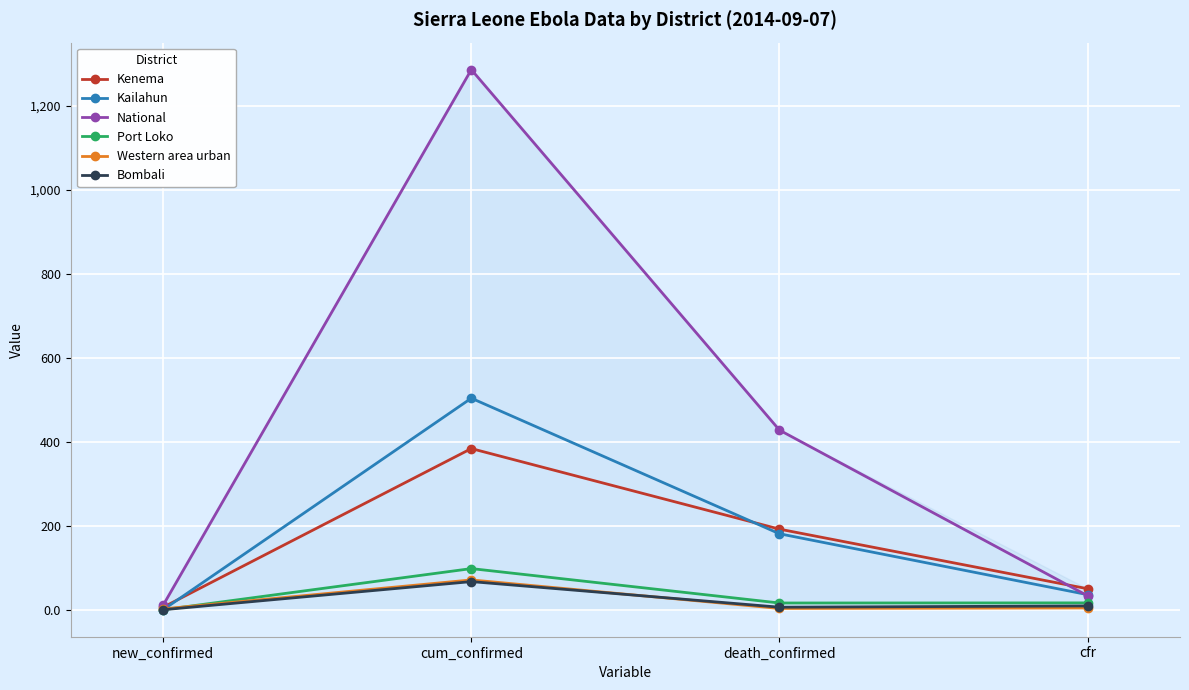

How many data points in Kailahun are less than 181?

2